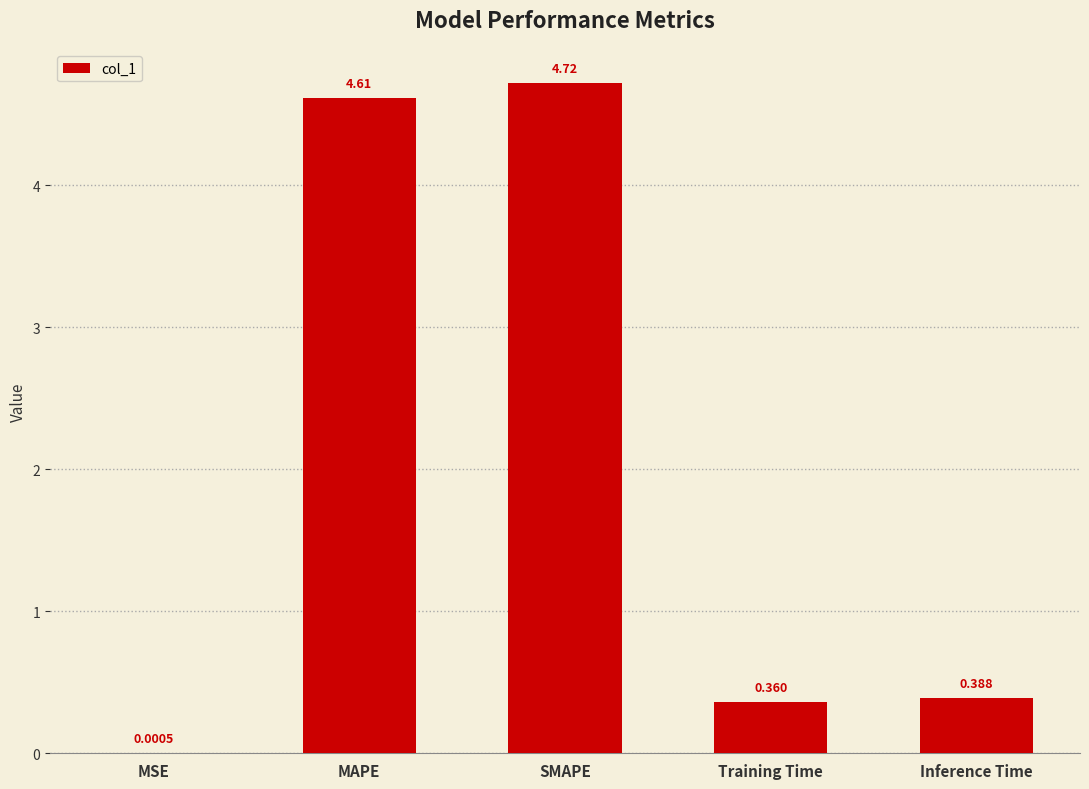

At which category does the chart reach its peak across all series?

SMAPE